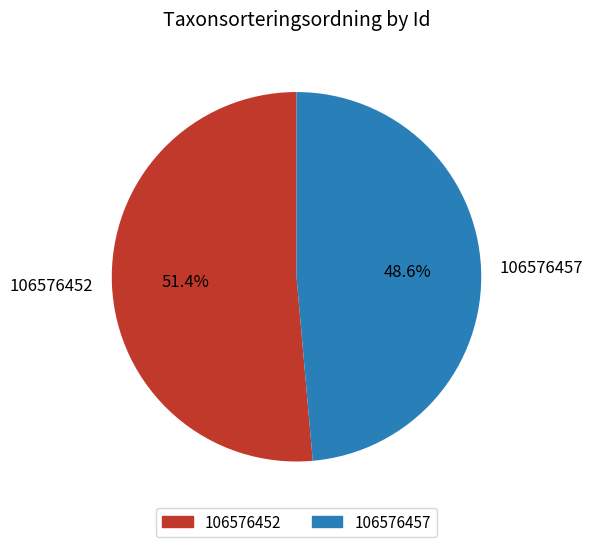

Which category has the biggest portion of the pie?

106576452